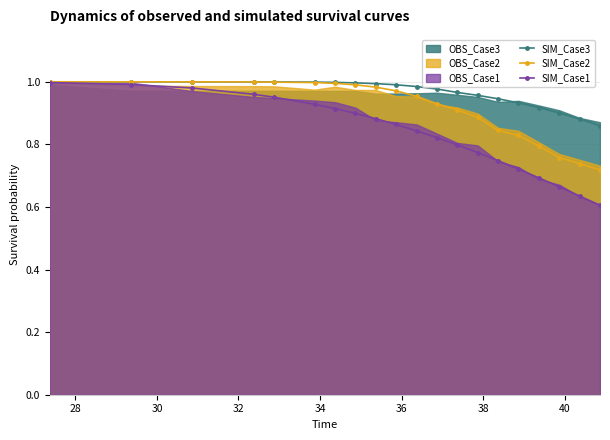

True or false: SIM_Case1 and SIM_Case3 intersect in this chart.

False